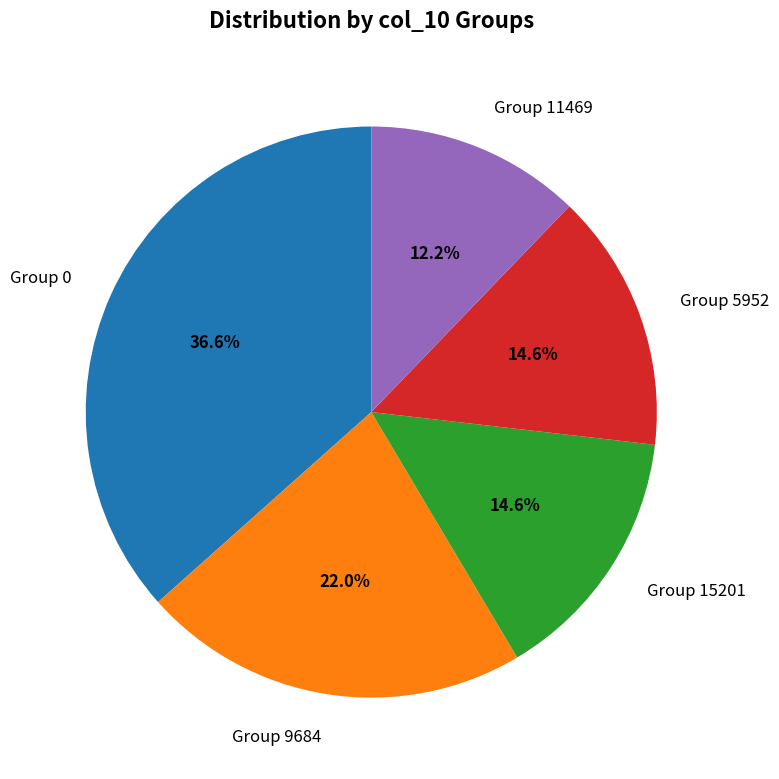

Count the number of slices in the pie.

5